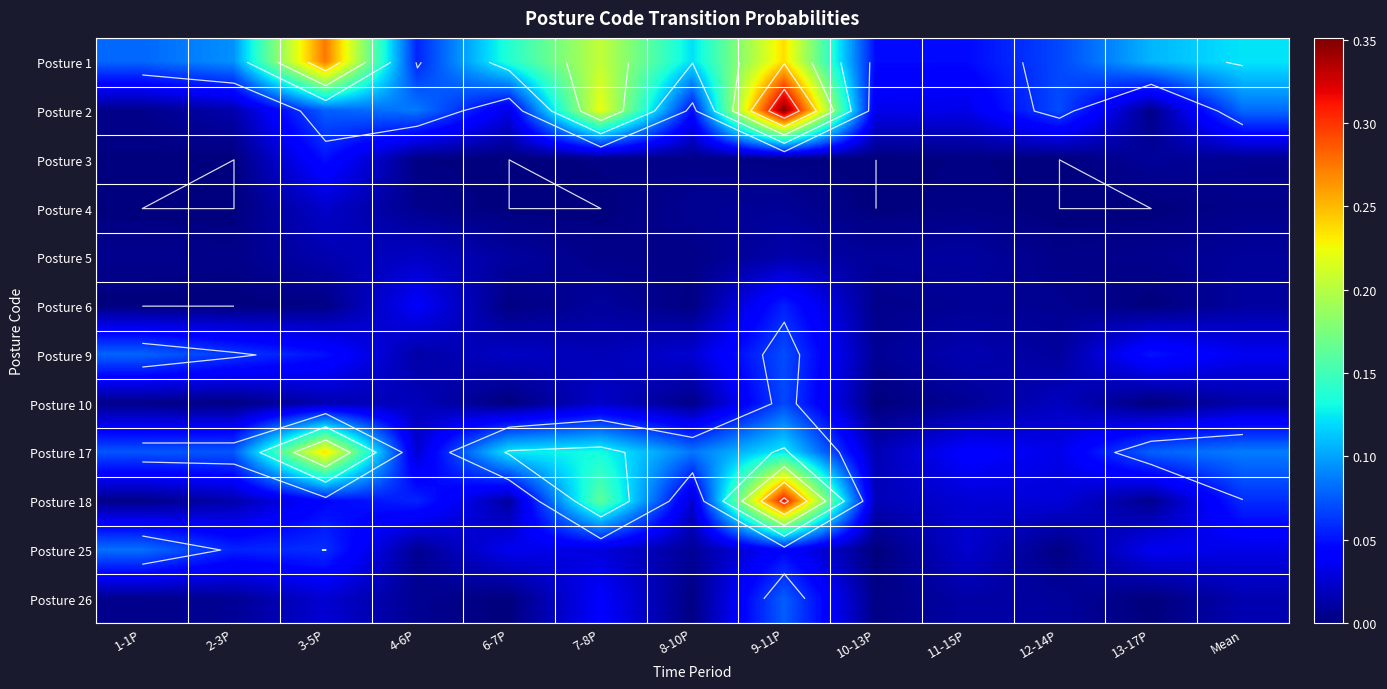

List the labels in order of Posture 10 value, smallest first.

6-7P, 10-13P, 13-17P, 2-3P, 8-10P, 1-1P, 11-15P, Mean, 3-5P, 4-6P, 12-14P, 7-8P, 9-11P